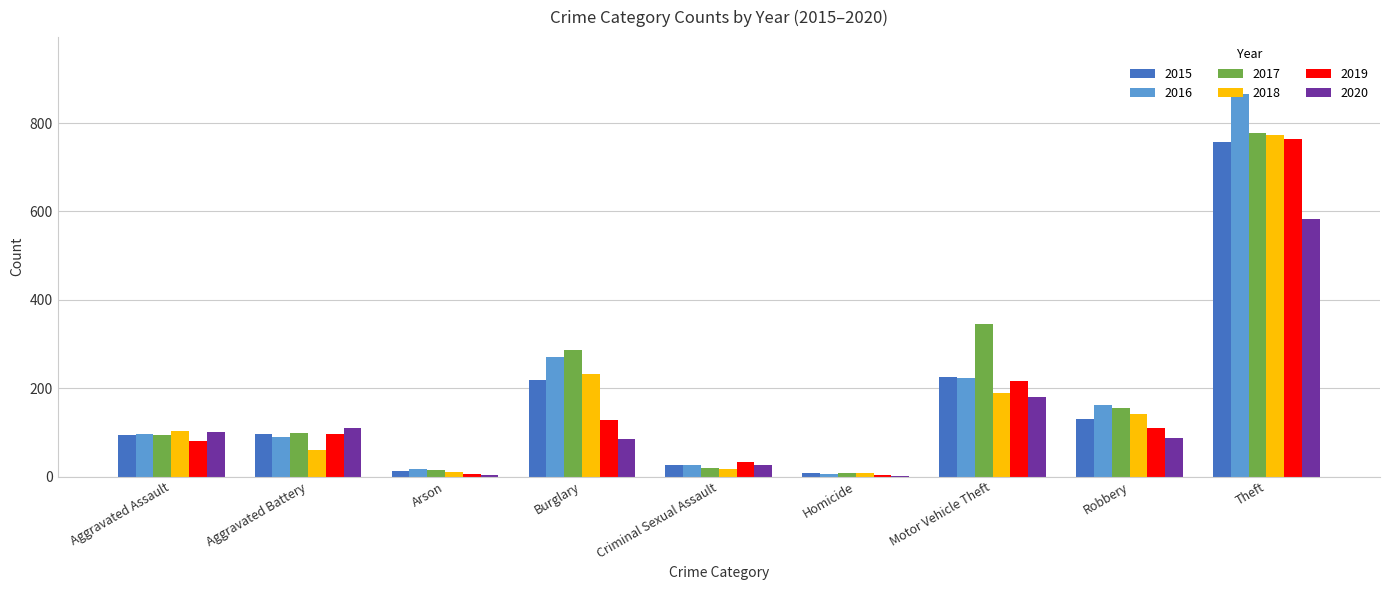

What is the maximum value shown in the chart?

865